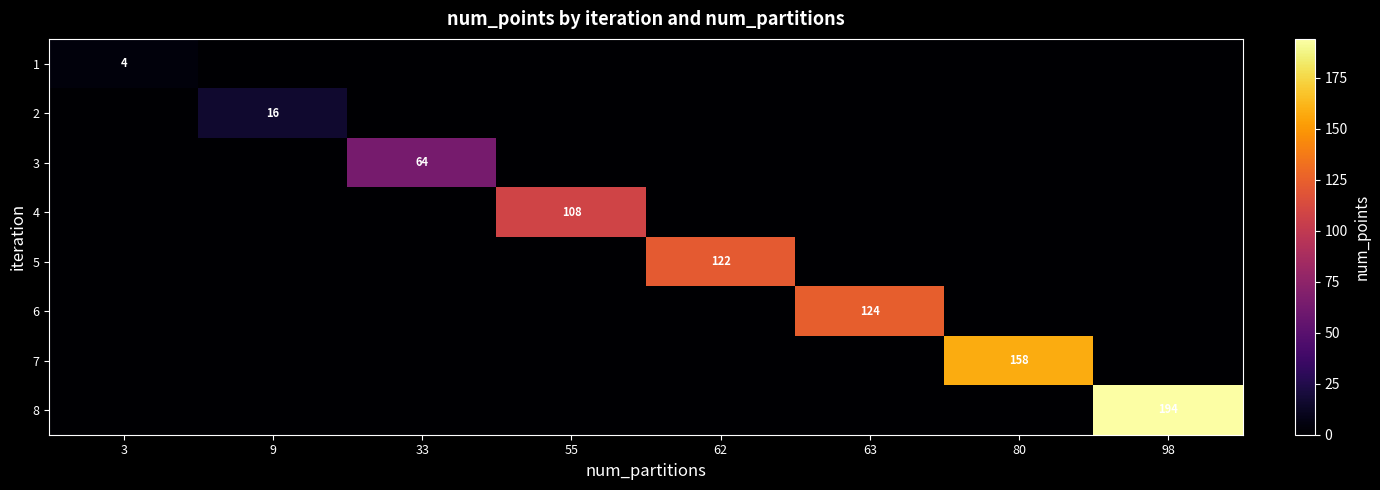

At which category does the chart reach its peak across all series?

98